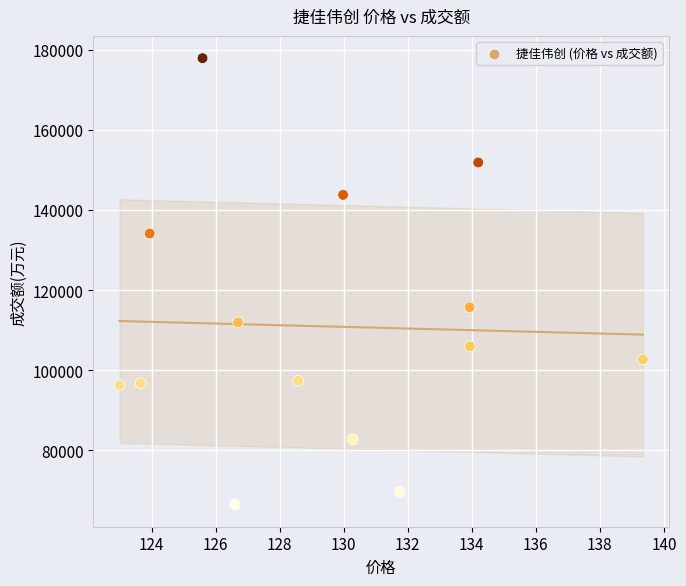

What Y value in the scatter plot is closest to 122177?

115701